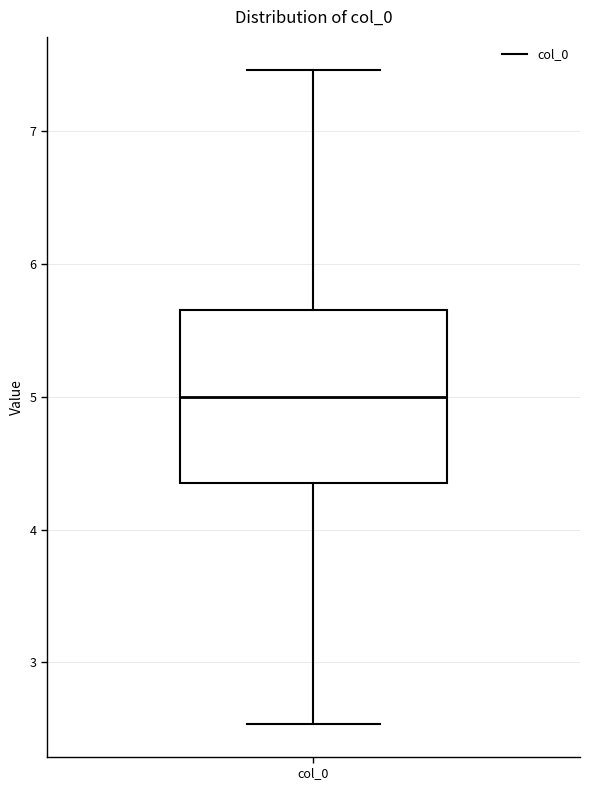

Transcribe this box plot: give where the median line is, the range the box spans, and where the two whiskers end, as read against the y-axis. The values are not printed on the chart, so give them approximately, as read against the axis.

median 5.0, box 4.3 to 5.7, whiskers 2.5 to 7.5